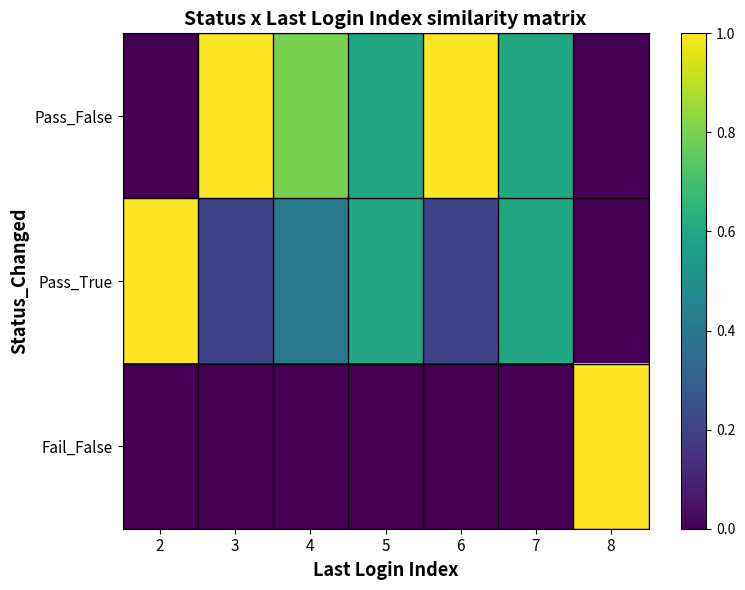

How many categories are shown in the chart?

7